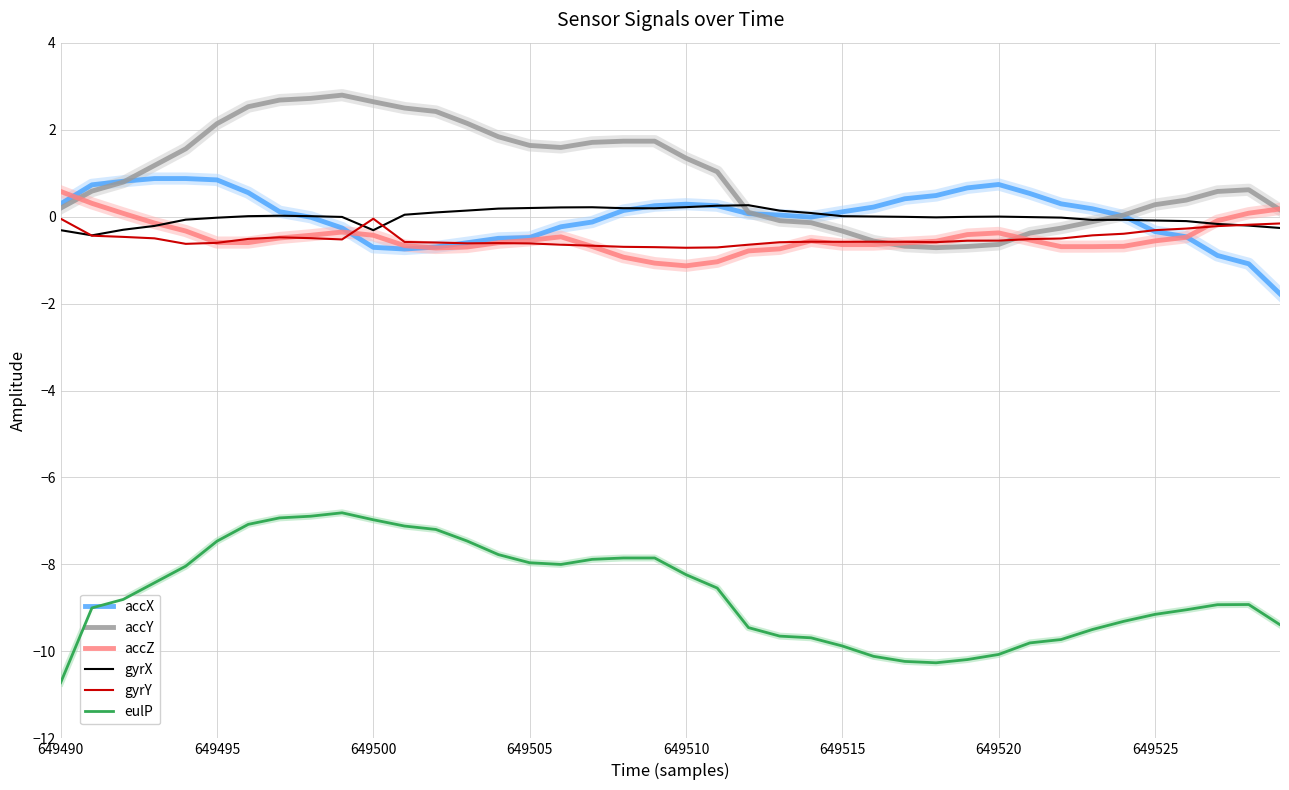

Which series has the largest total across all categories?

accY